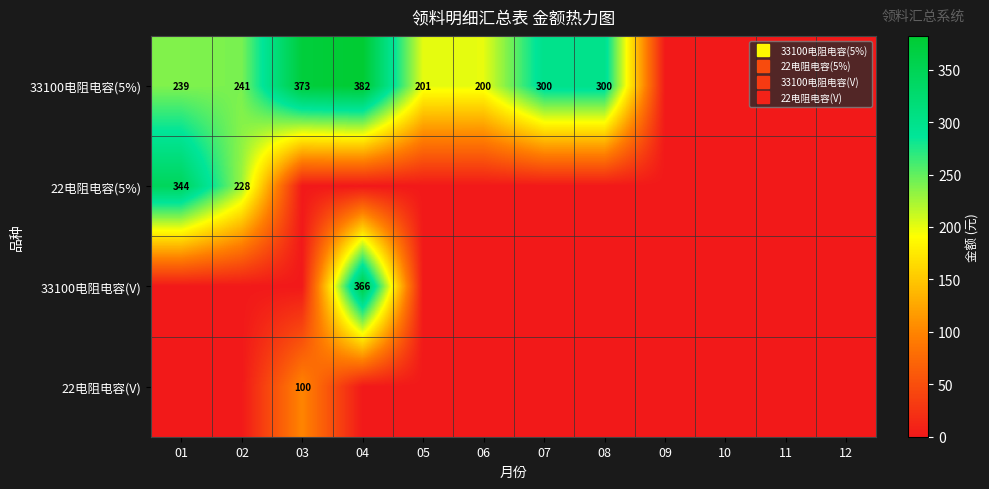

What is the maximum value shown in the chart?

382.2